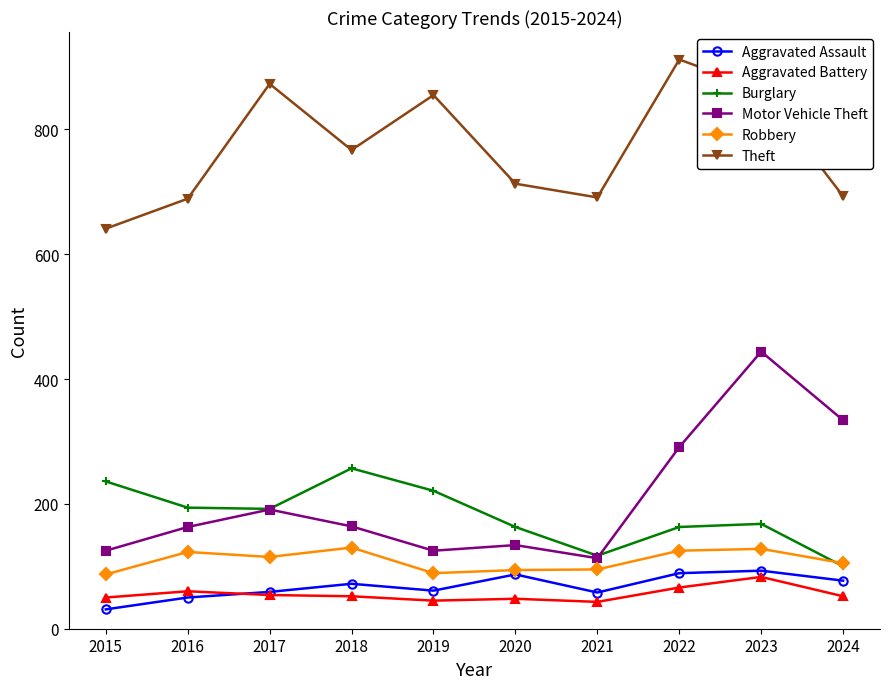

What is the average value of the Burglary series?

181